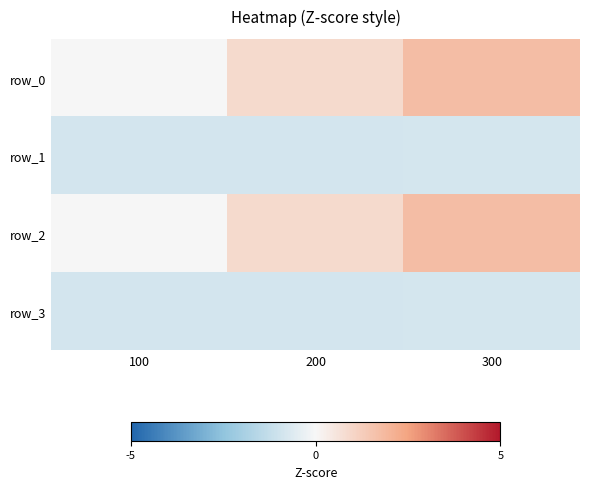

True or false: row_0 has a value of 1.7 at 300.

True